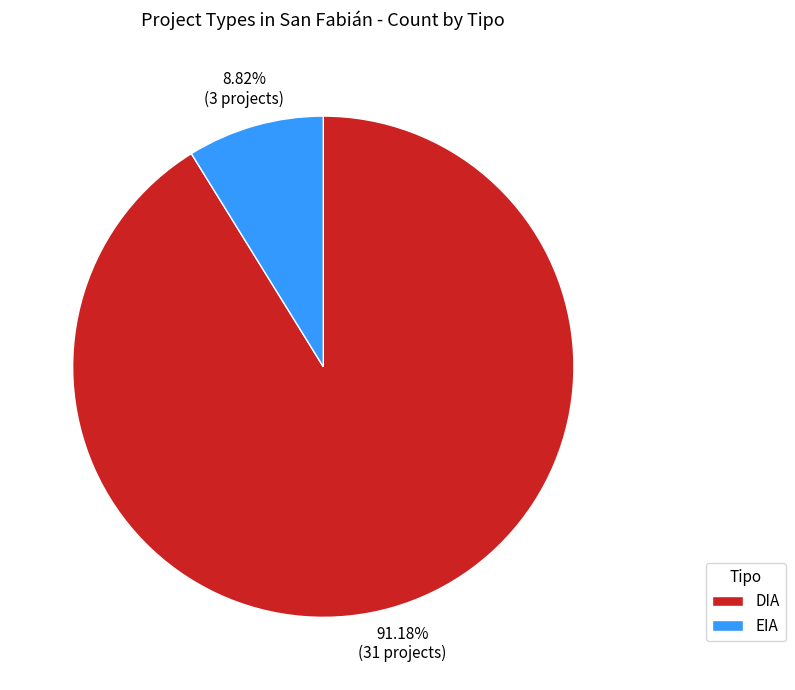

How much of the chart is everything except EIA?

91.2%